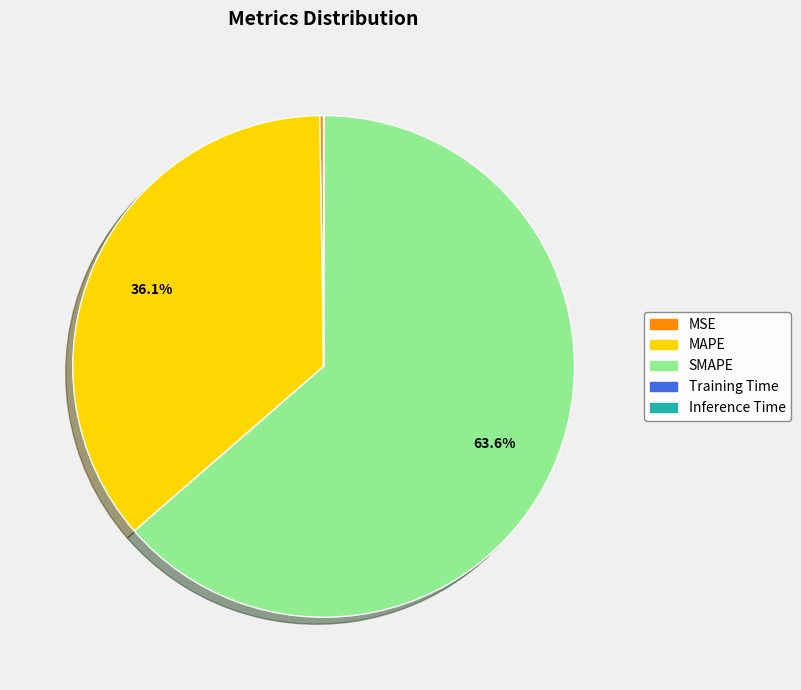

What is the majority slice?

SMAPE